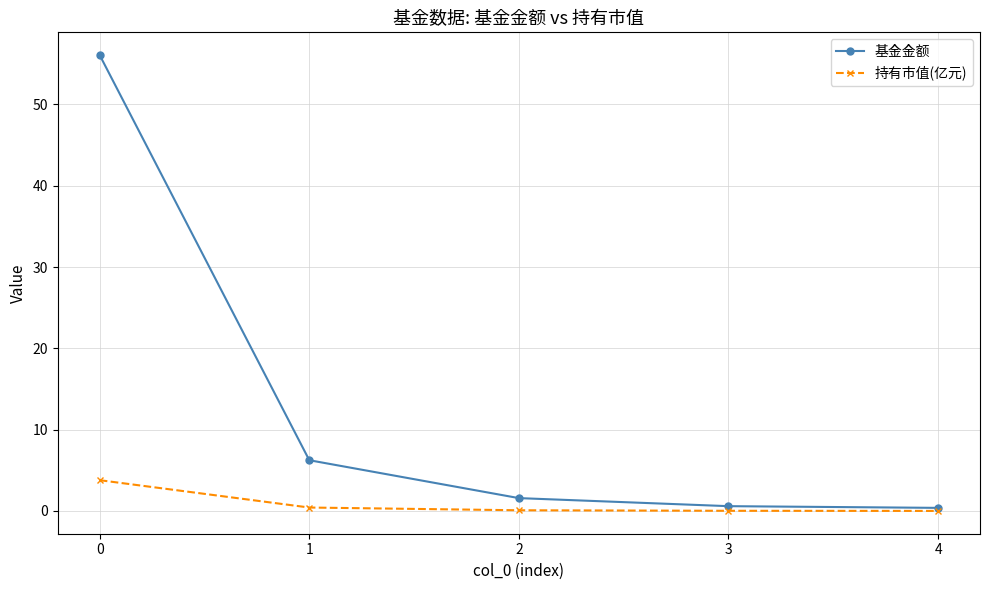

Between 0 and 4, which series saw the biggest shift?

基金金额